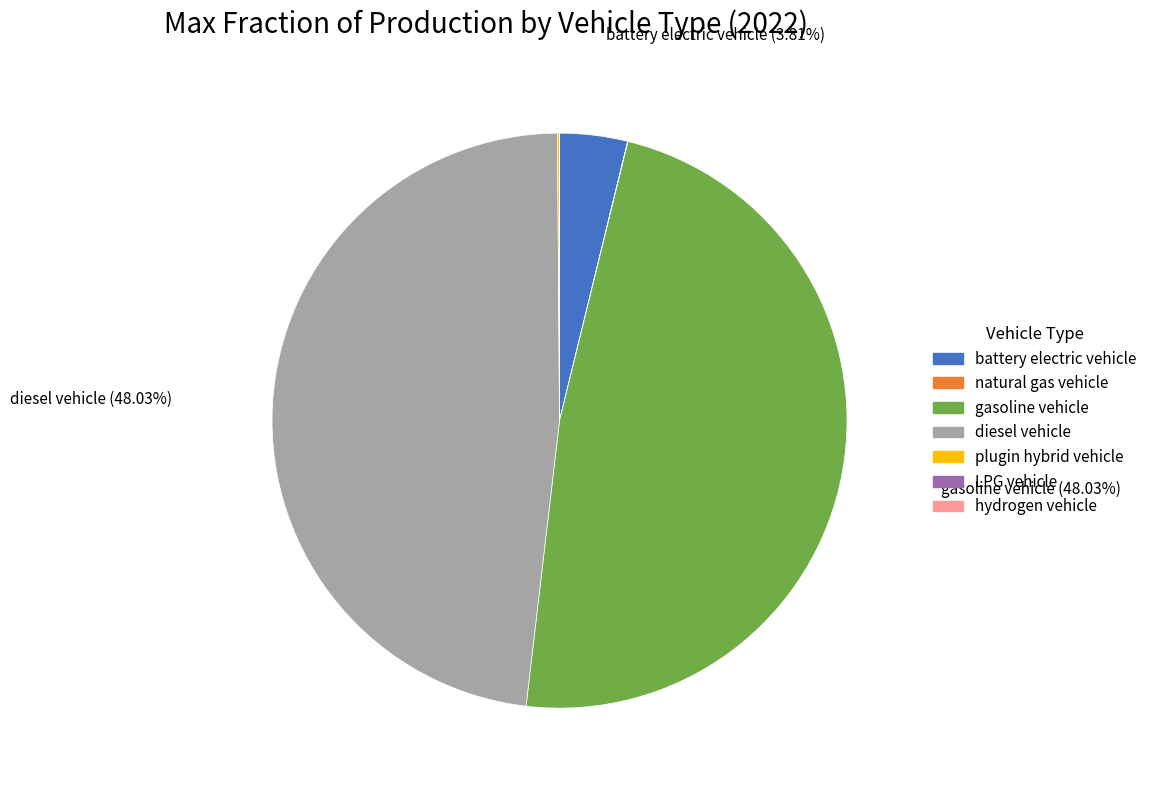

Is the sum of battery electric vehicle and gasoline vehicle greater than half?

Yes